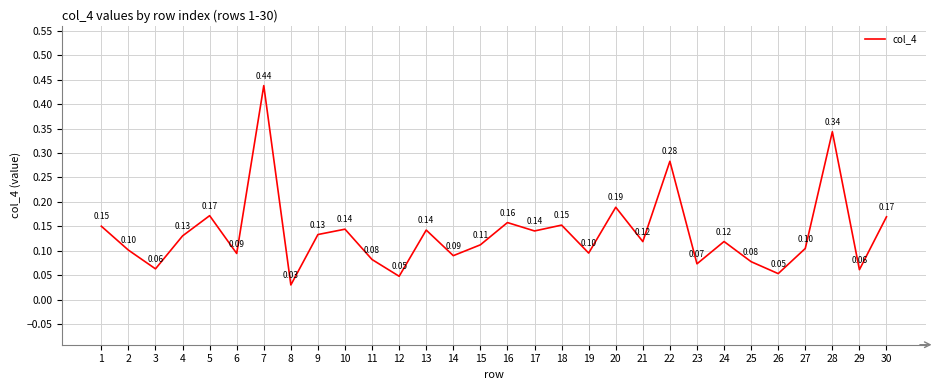

Between 30 and 2, which is larger?

30